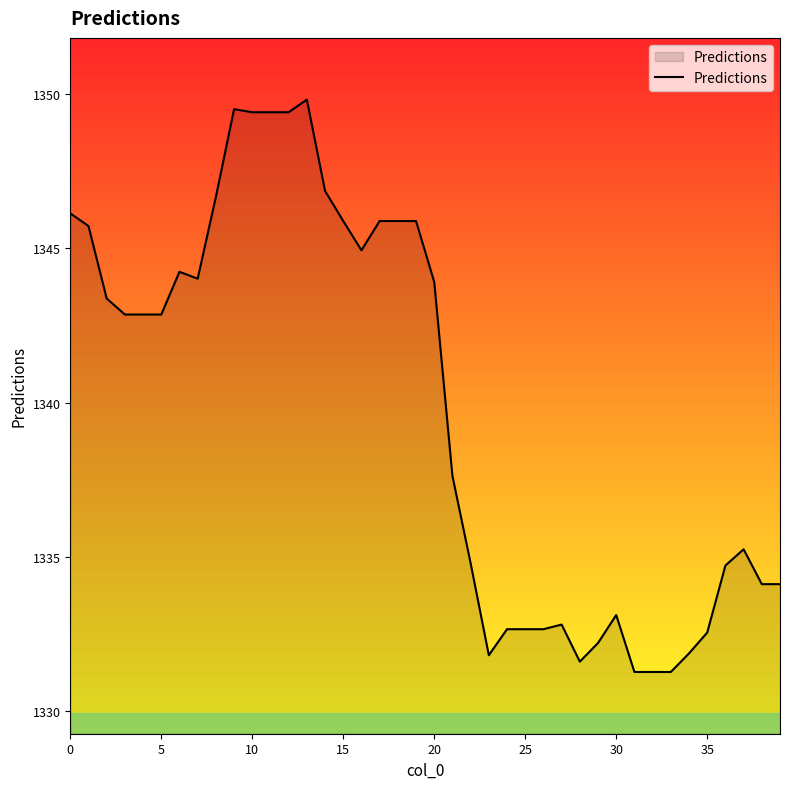

What is the minimum value shown in the chart?

1331.3